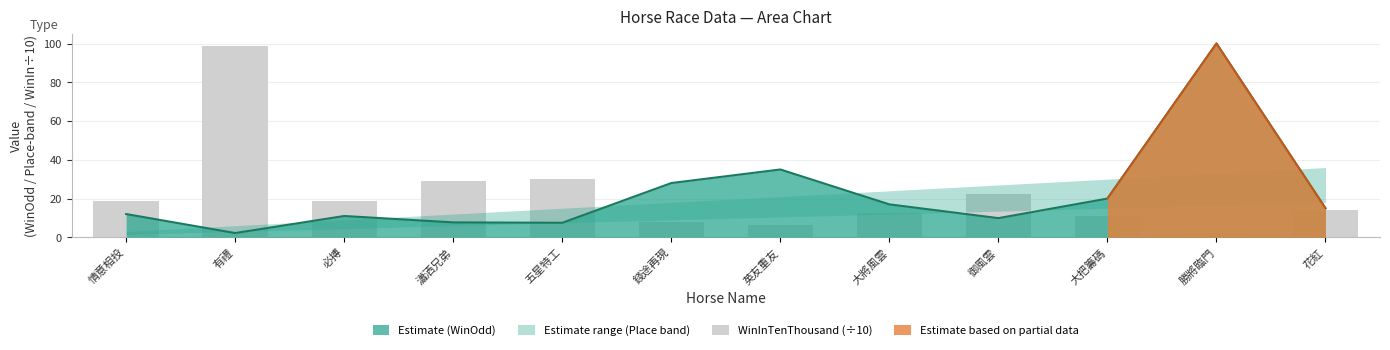

What is the smallest value displayed?

2.2